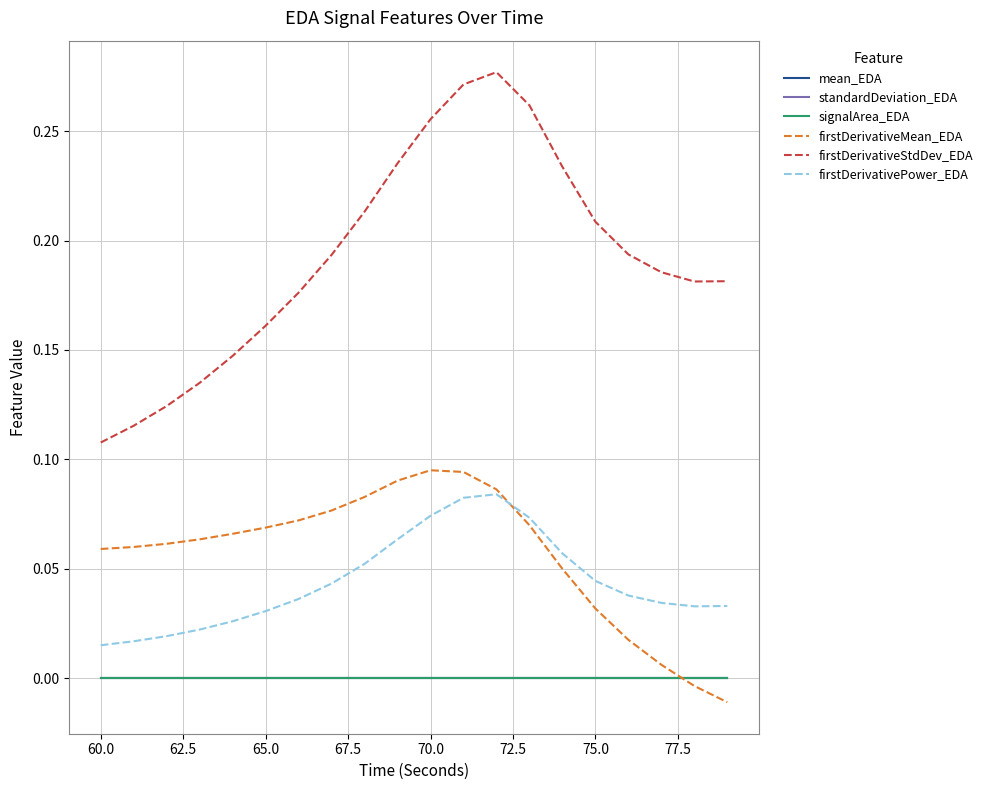

True or false: firstDerivativeStdDev_EDA and standardDeviation_EDA intersect in this chart.

False